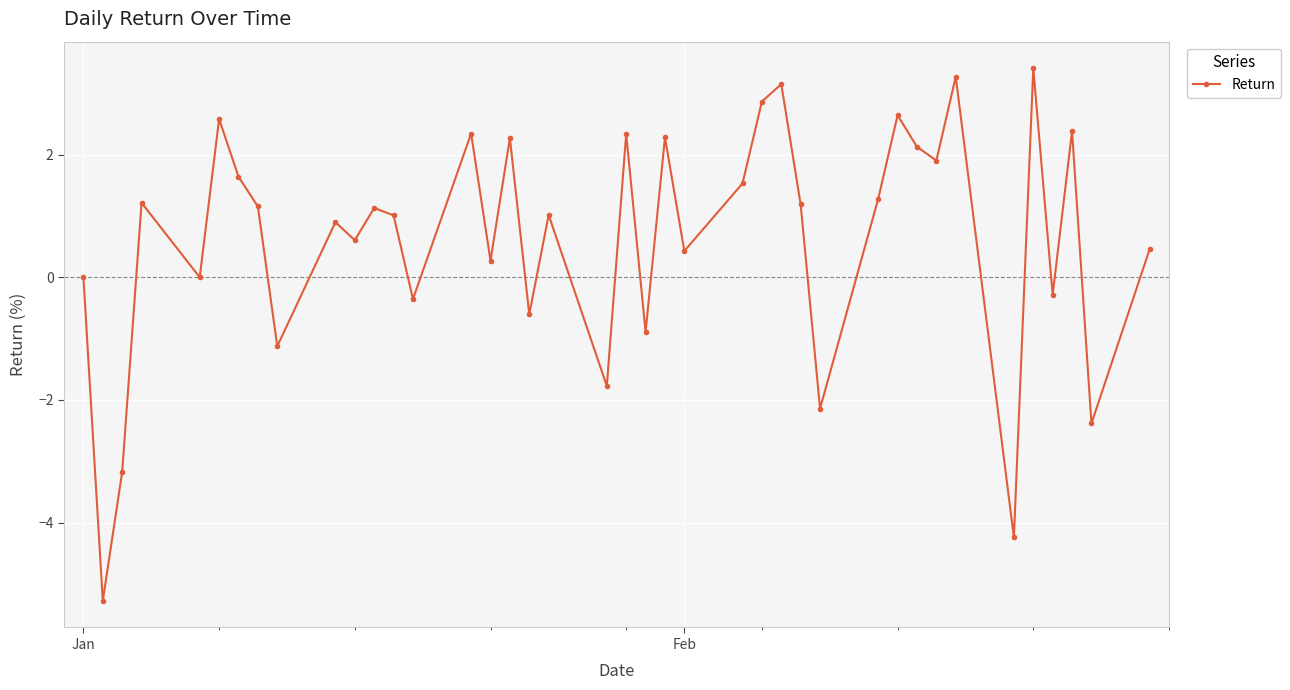

What is the difference between the maximum and second lowest values?

7.6